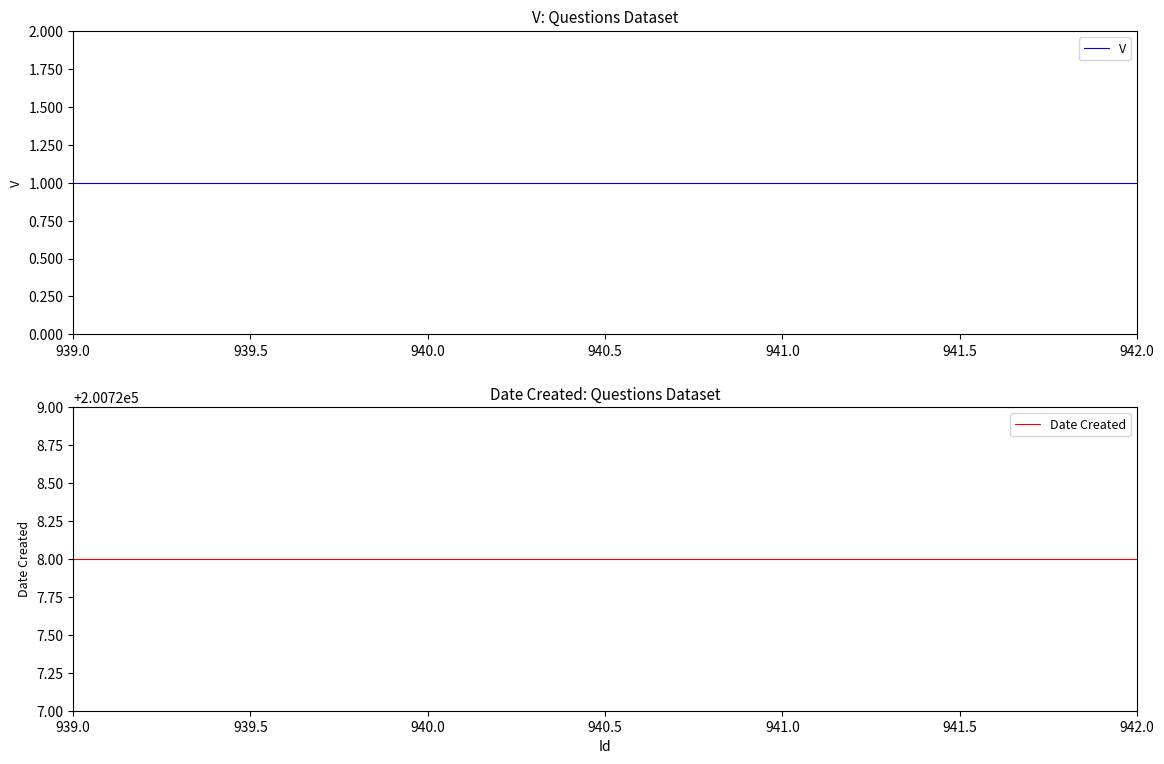

At 942.0, list the series in order from largest to smallest.

Date Created, V